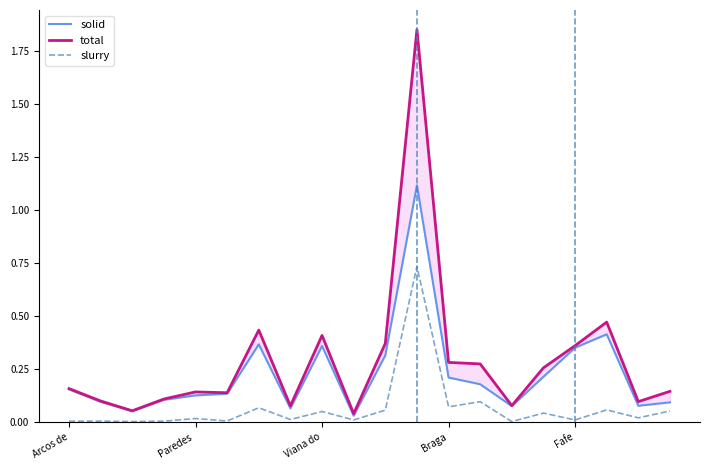

True or false: solid and slurry cross at least once.

False